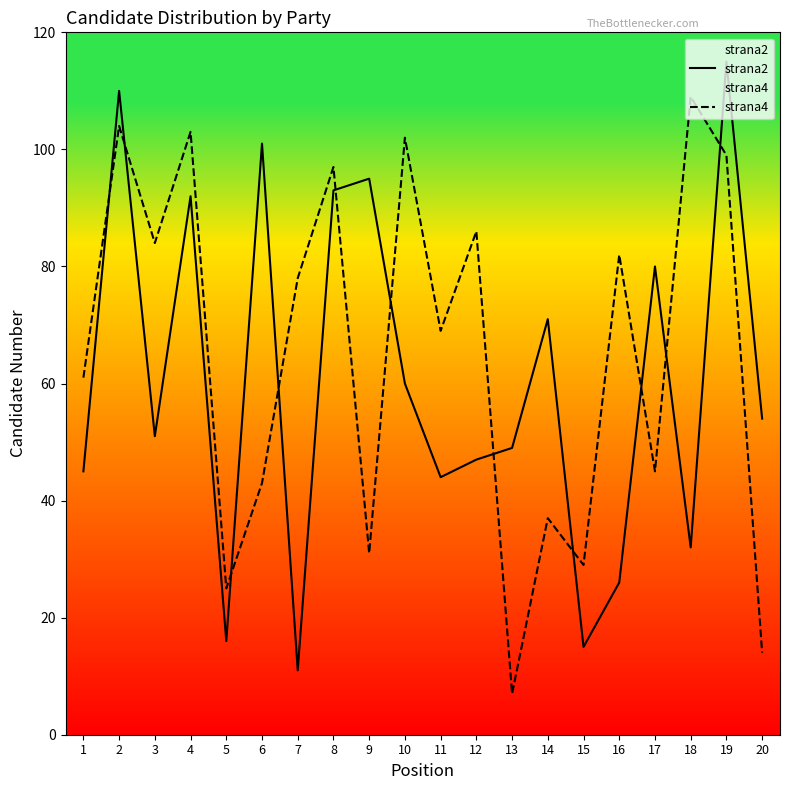

How many lines are shown in the chart?

2